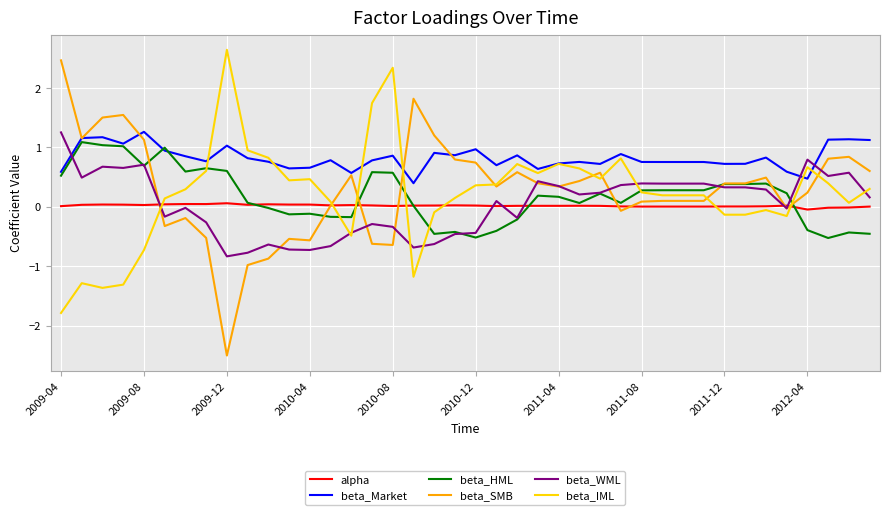

Which series has the largest range (max minus min)?

beta_SMB